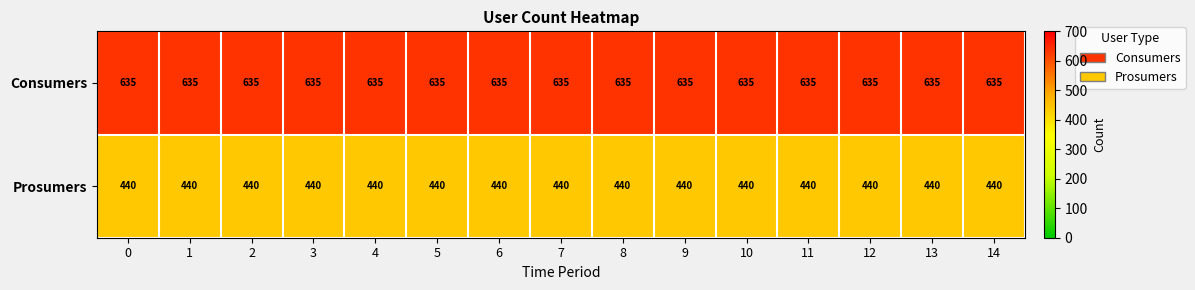

The value of Prosumers at 12 is 135. True or false?

False